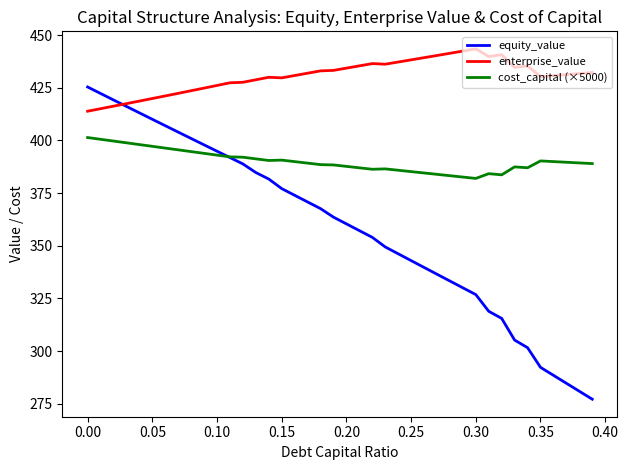

How many values in the equity_value series exceed 363?

20